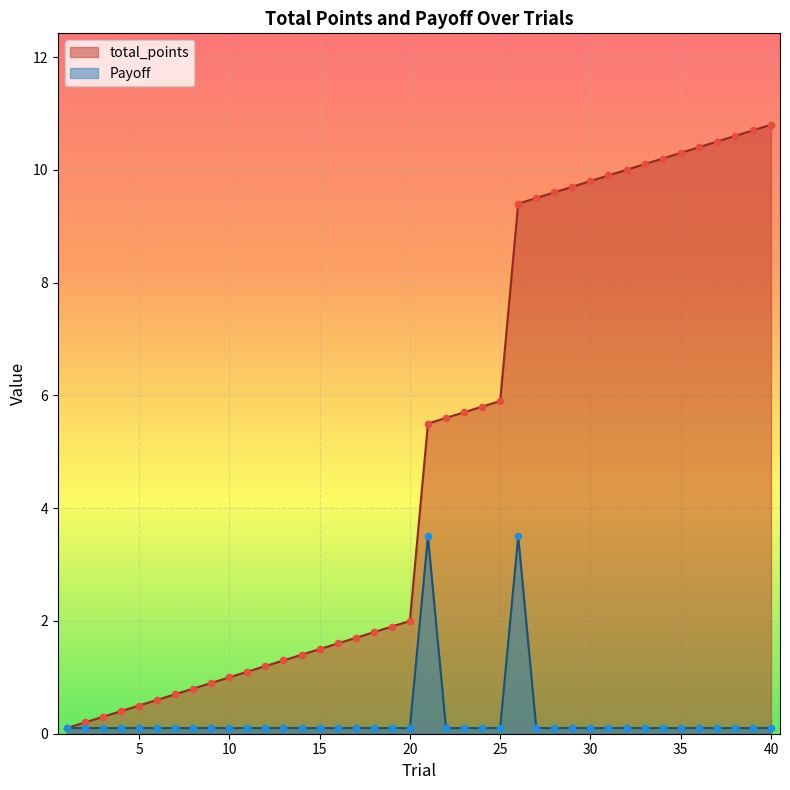

What are all the series names shown in the legend?

total_points, Payoff